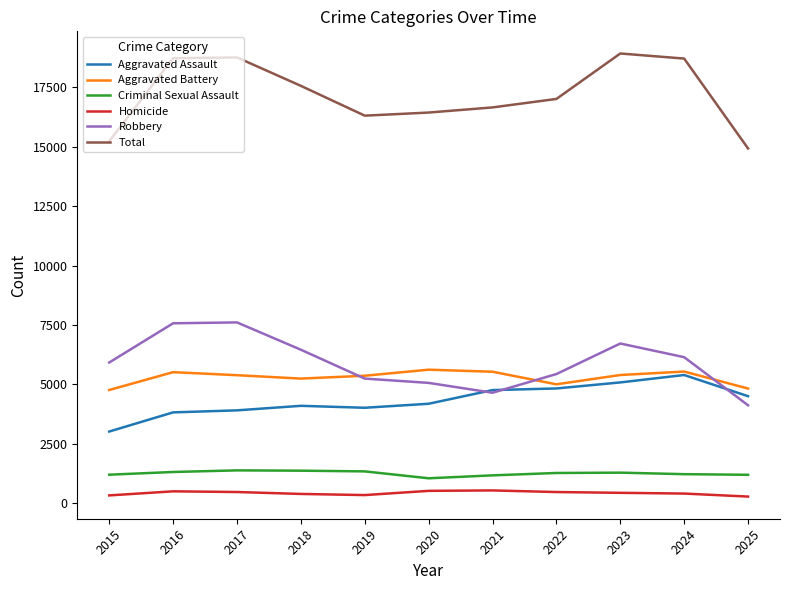

How many lines are shown in the chart?

6